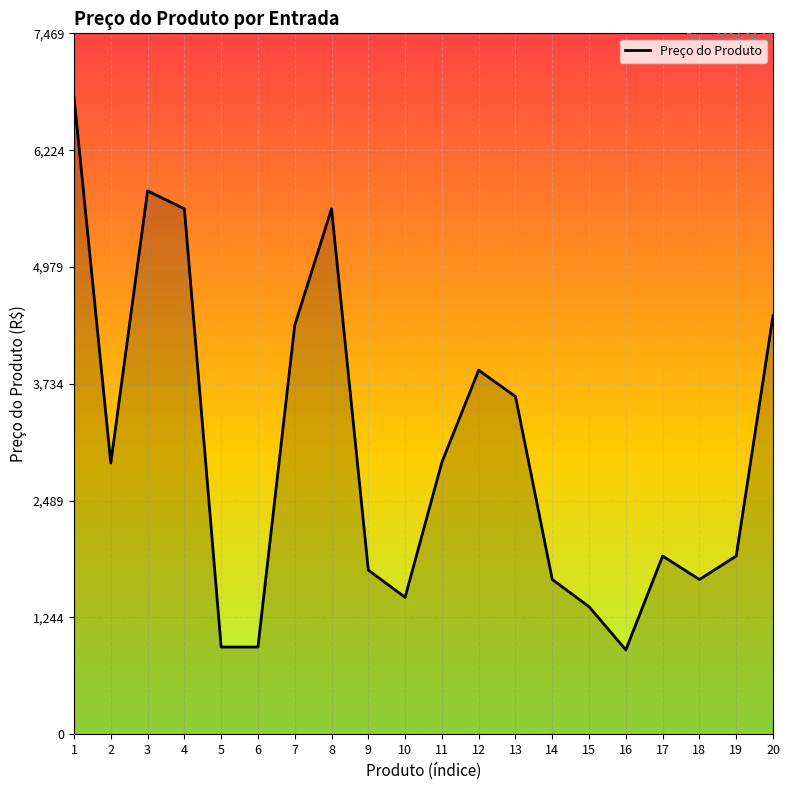

At which label is the value closest to 3844?

12